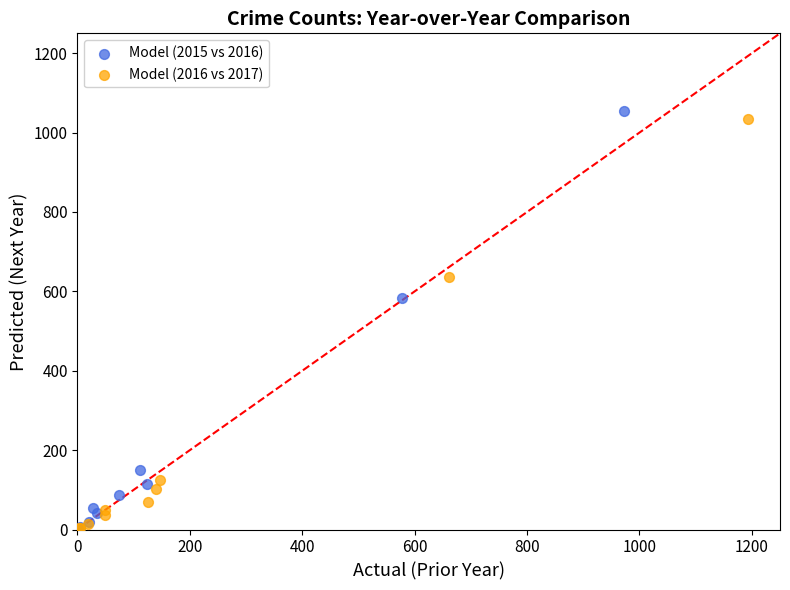

Which series reaches the maximum Y coordinate?

Model (2015 vs 2016)